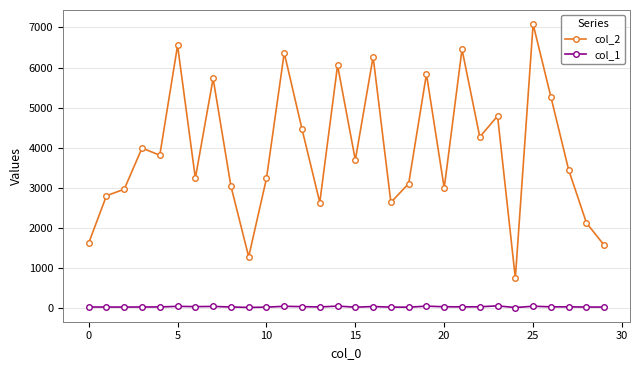

List the series in order of their overall mean, lowest first.

col_1, col_2